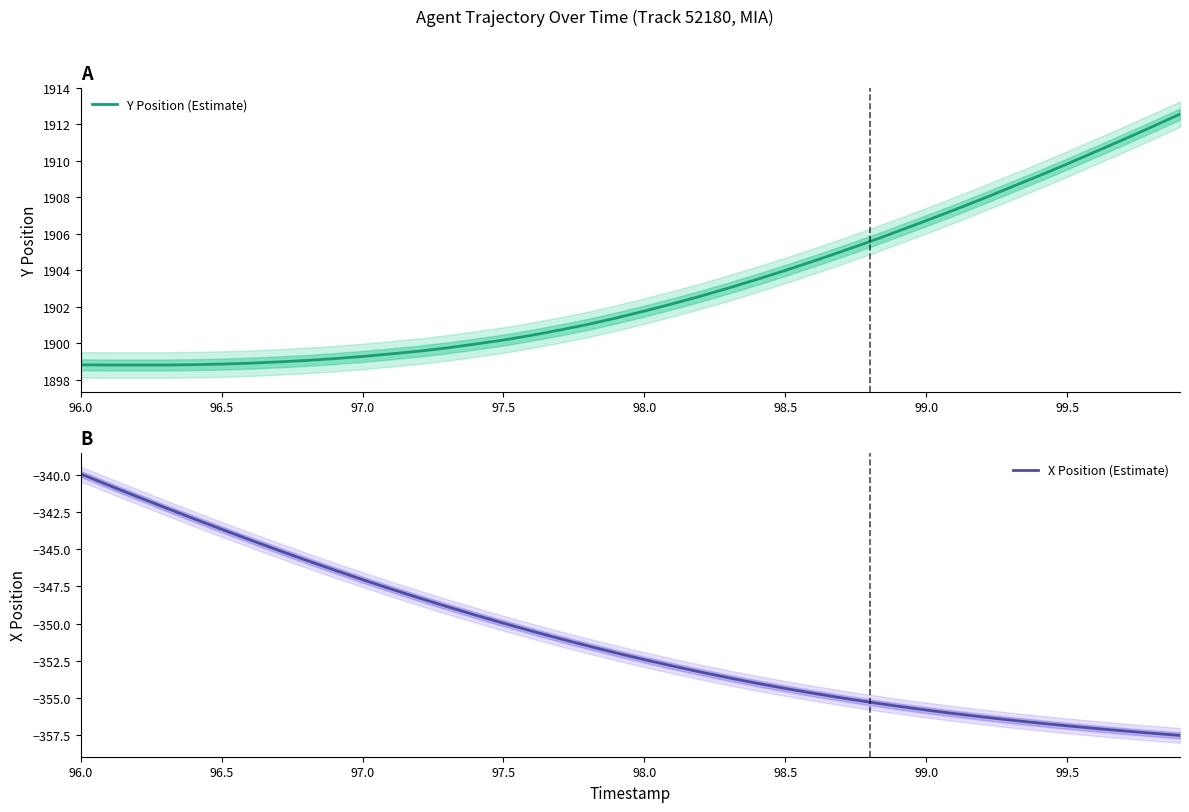

How many distinct data groups are displayed?

2